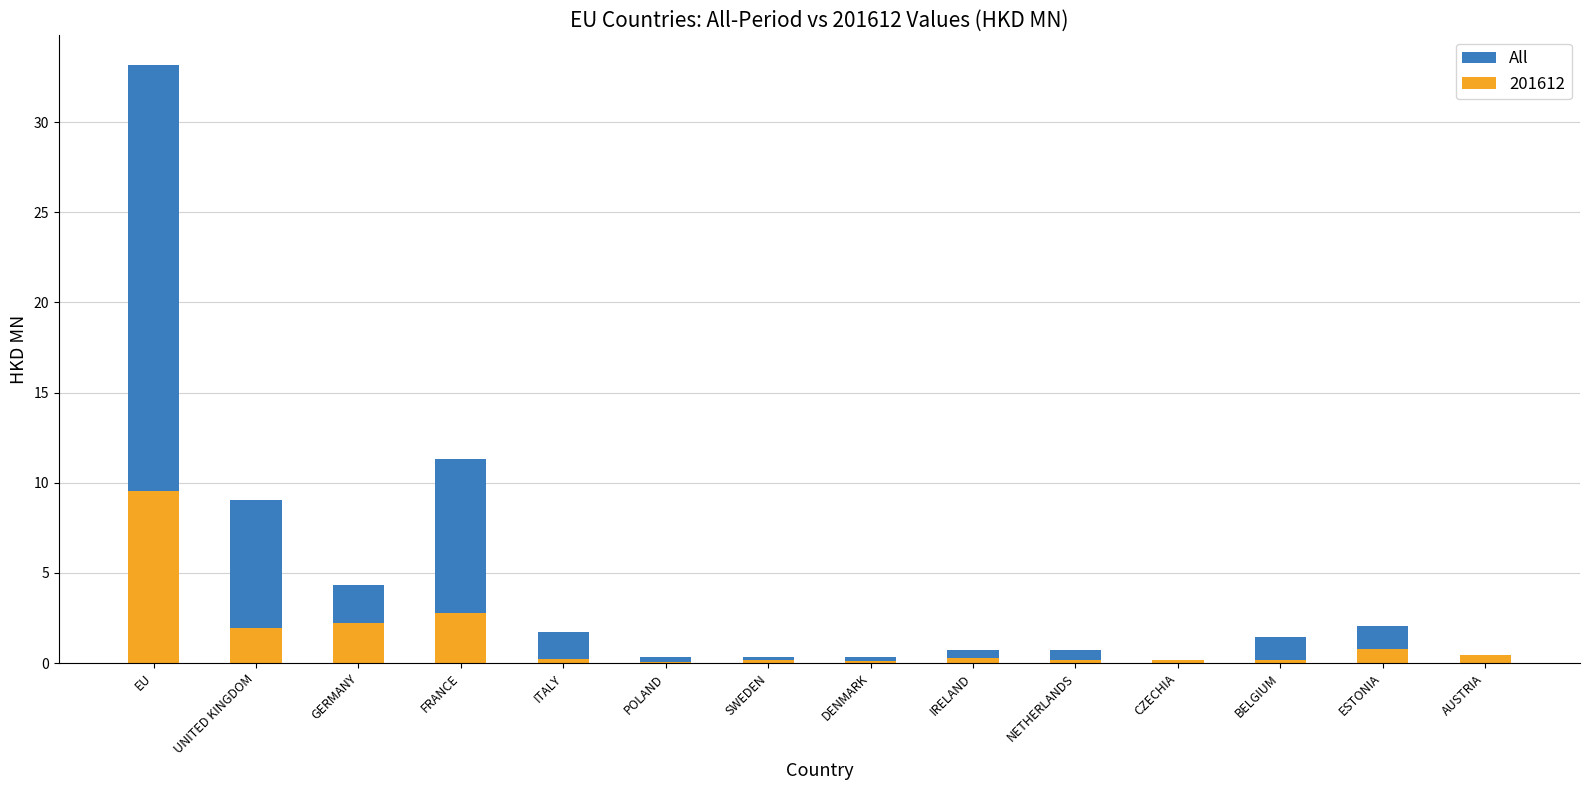

At which category does the chart reach its minimum across all series?

CZECHIA